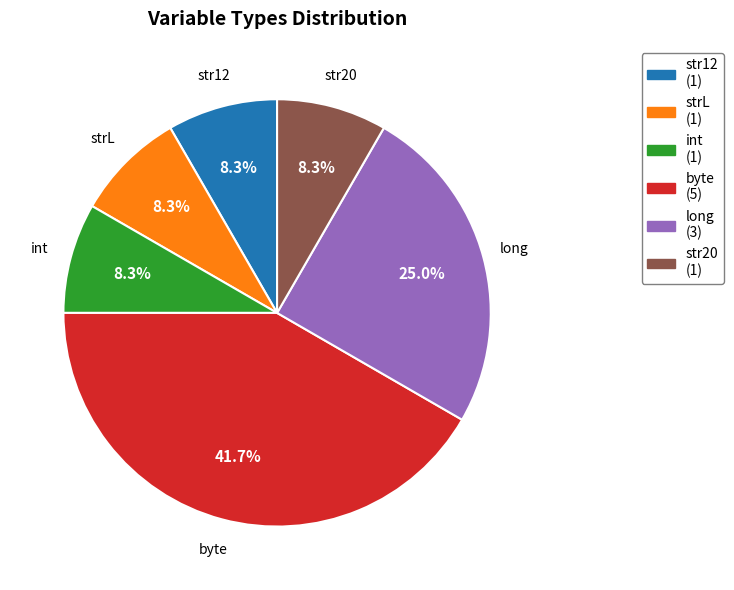

Which category has the biggest portion of the pie?

byte